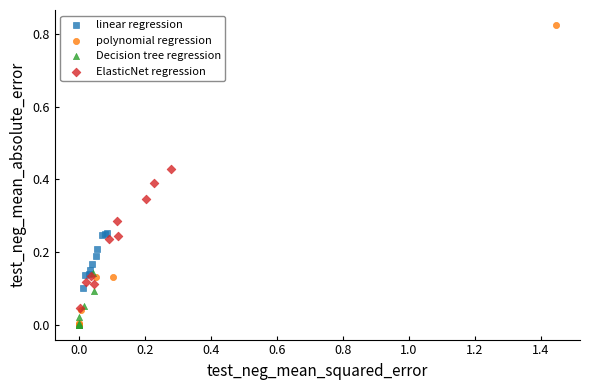

Which series contains the highest Y value?

polynomial regression